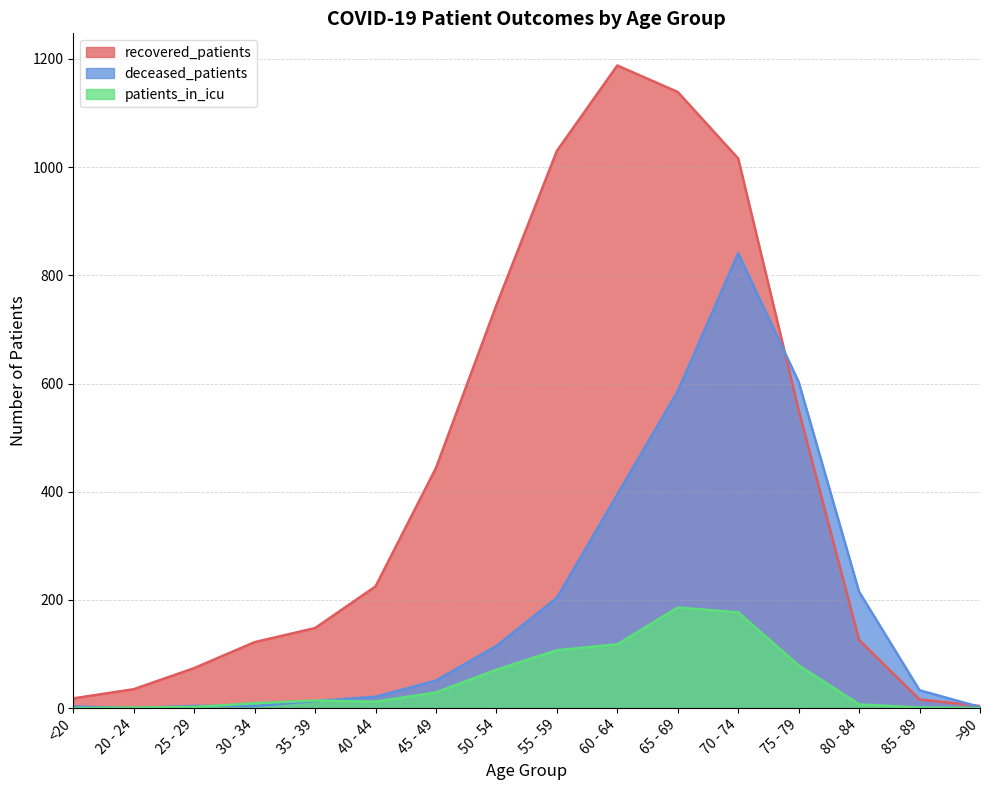

Which series has the largest total across all categories?

recovered_patients